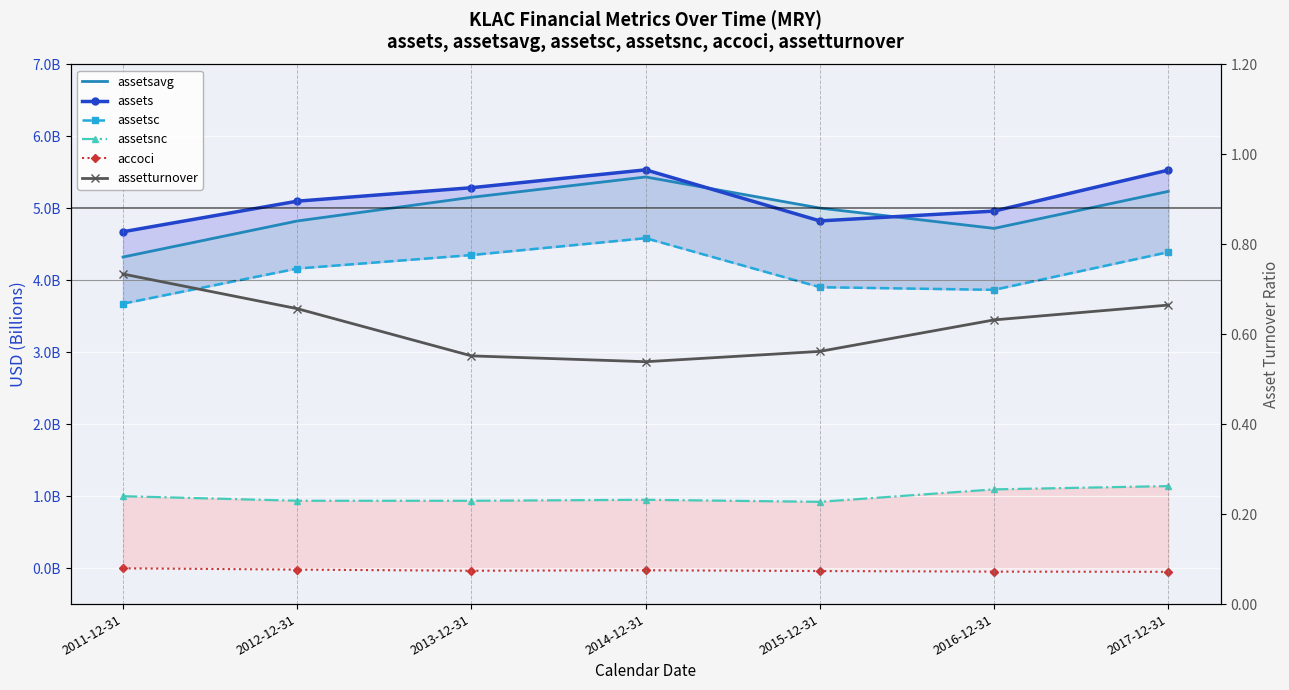

Reading left to right, transcribe all the data shown in this chart.

assetsavg: 4.3	4.8	5.2	5.4	5.0	4.7	5.2
assets: 4.7	5.1	5.3	5.5	4.8	5.0	5.5
assetsc: 3.7	4.2	4.4	4.6	3.9	3.9	4.4
assetsnc: 1.0	0.9	0.9	0.9	0.9	1.1	1.1
accoci: -0.0	-0.0	-0.0	-0.0	-0.0	-0.0	-0.1
assetturnover: 0.7	0.7	0.6	0.5	0.6	0.6	0.7